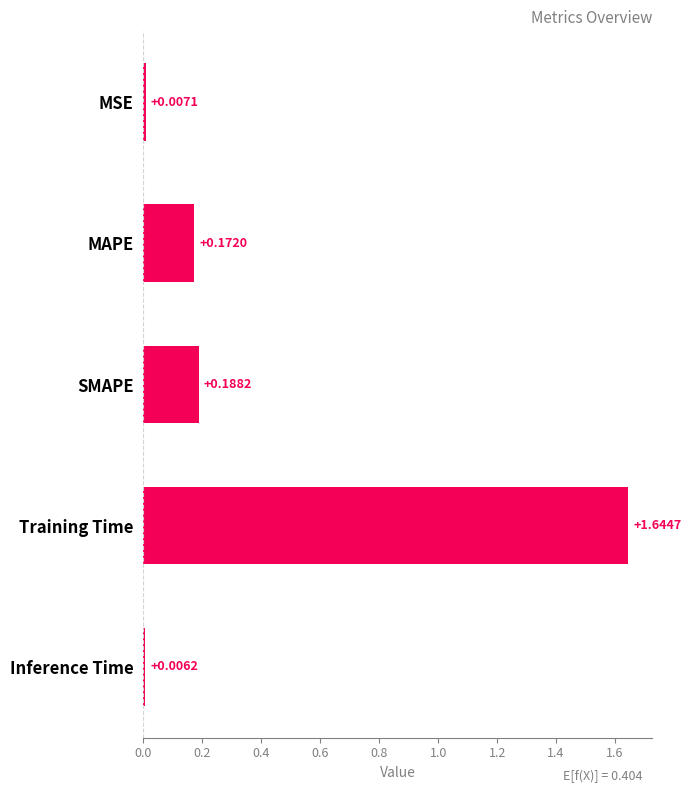

What is the average value?

0.4